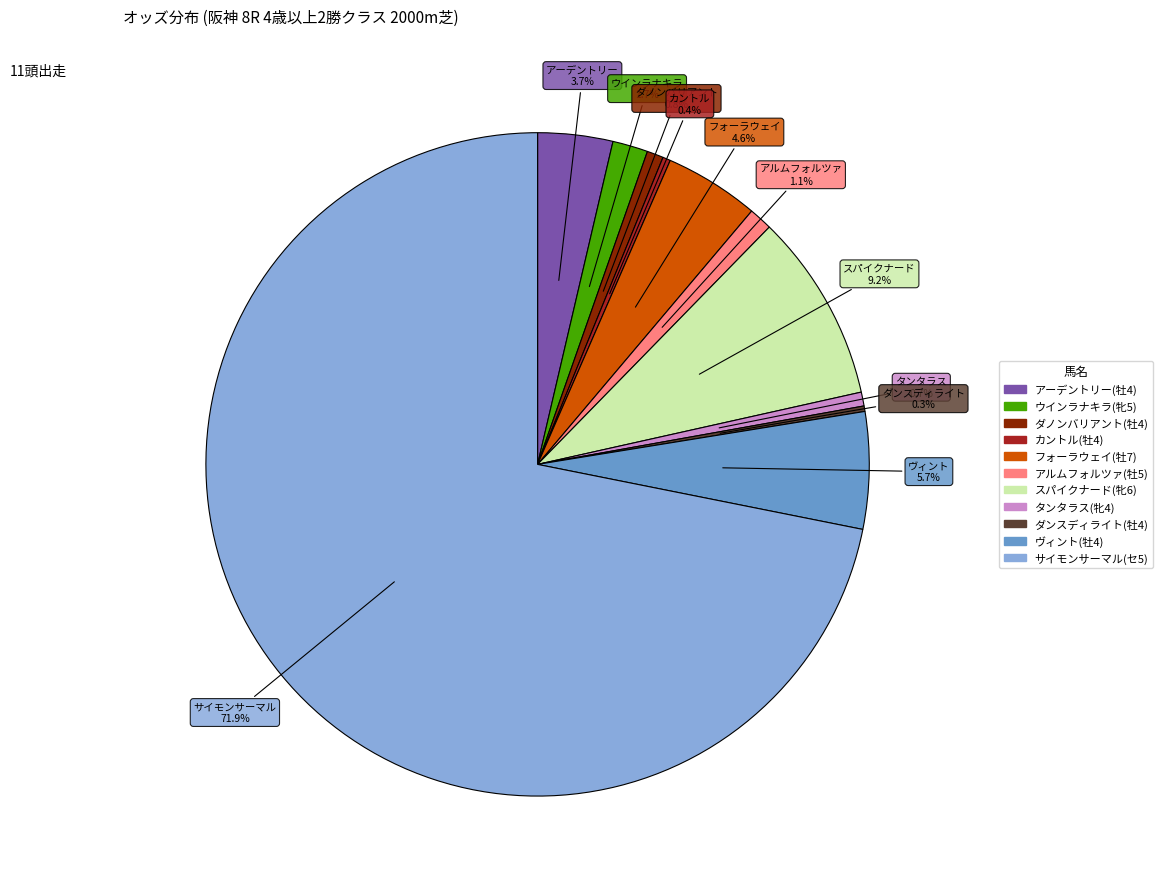

Is there a majority slice in this chart?

Yes